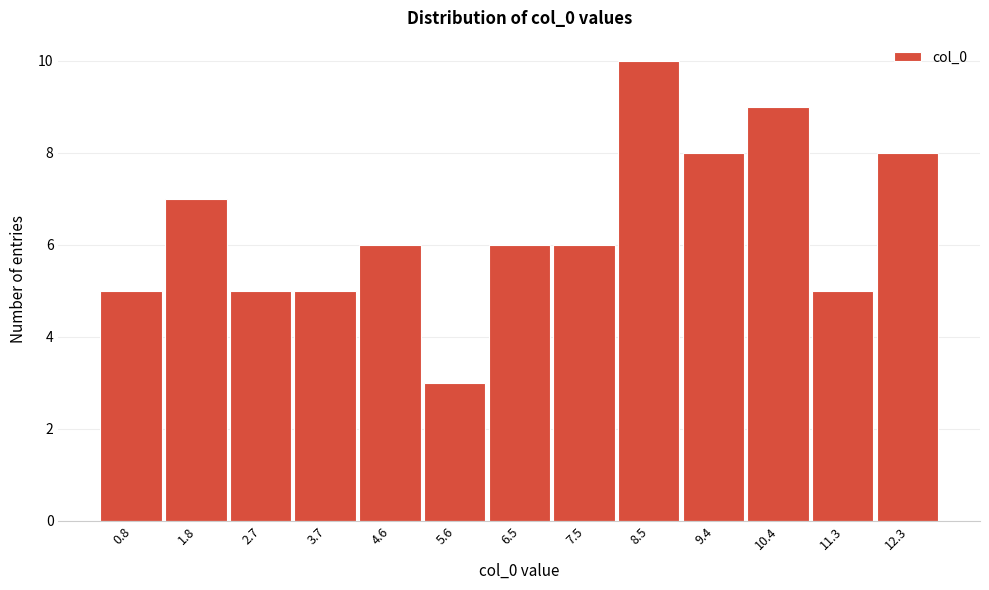

Reading left to right, what are all the values shown in this chart?

0.8=5	1.8=7	2.7=5	3.7=5	4.6=6	5.6=3	6.5=6	7.5=6	8.5=10	9.4=8	10.4=9	11.3=5	12.3=8